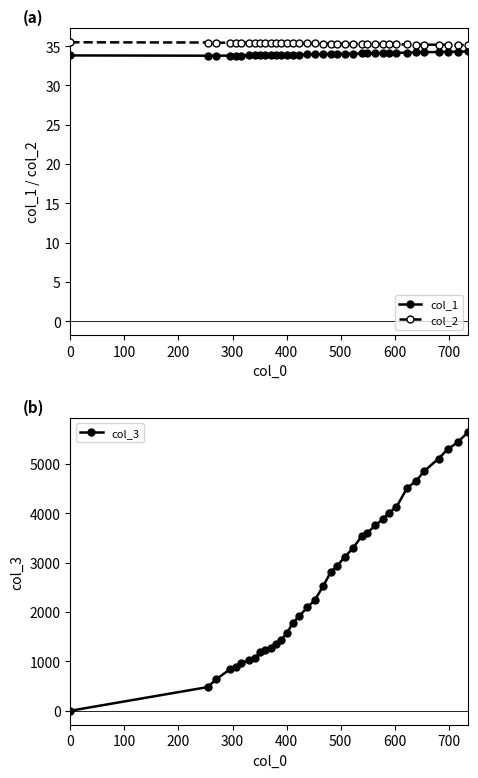

How many col_2 values are between 35 and 36?

36